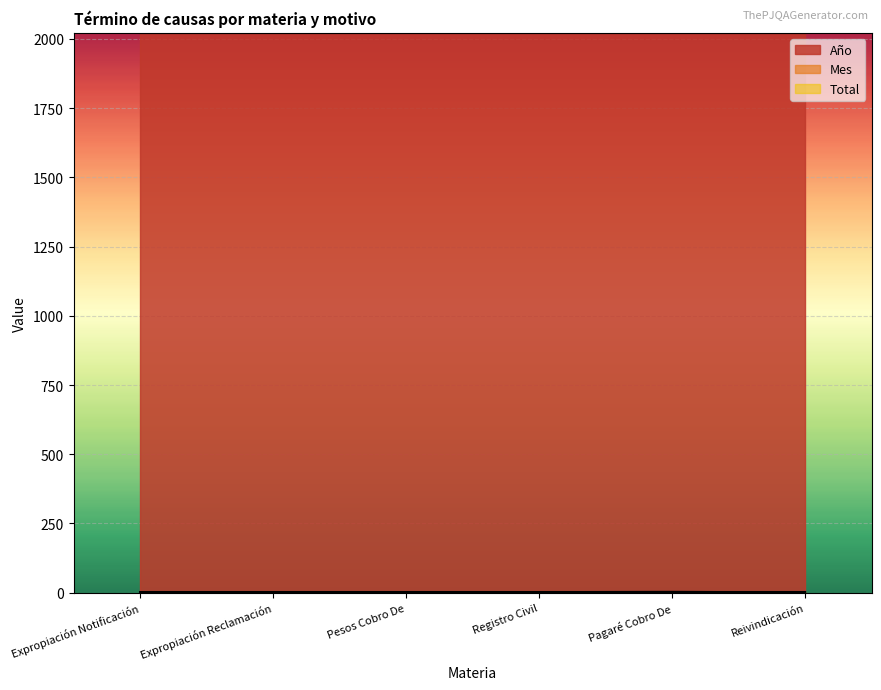

Does the chart display data point markers on the line(s)?

No